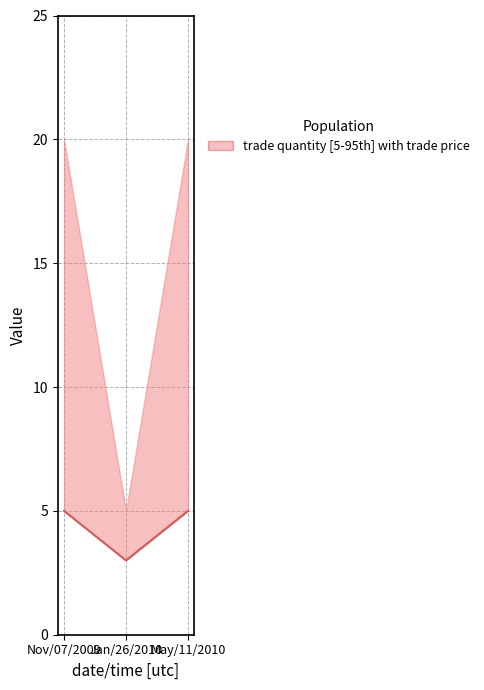

Is it true that the value at May/11/2010 is 5?

True